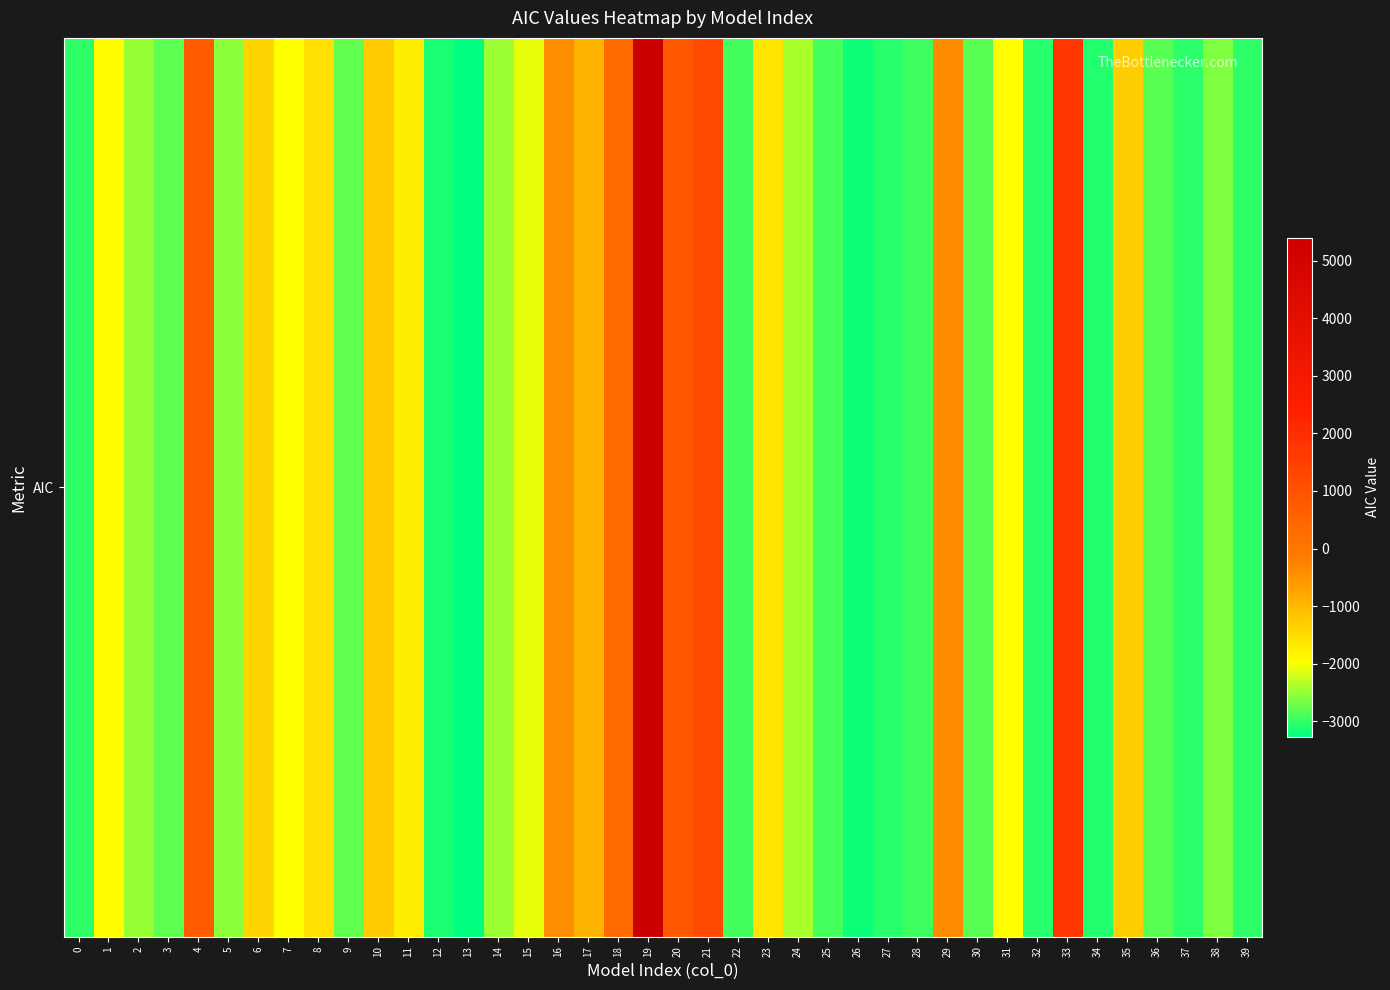

The value at 39 is -3023.5. True or false?

True